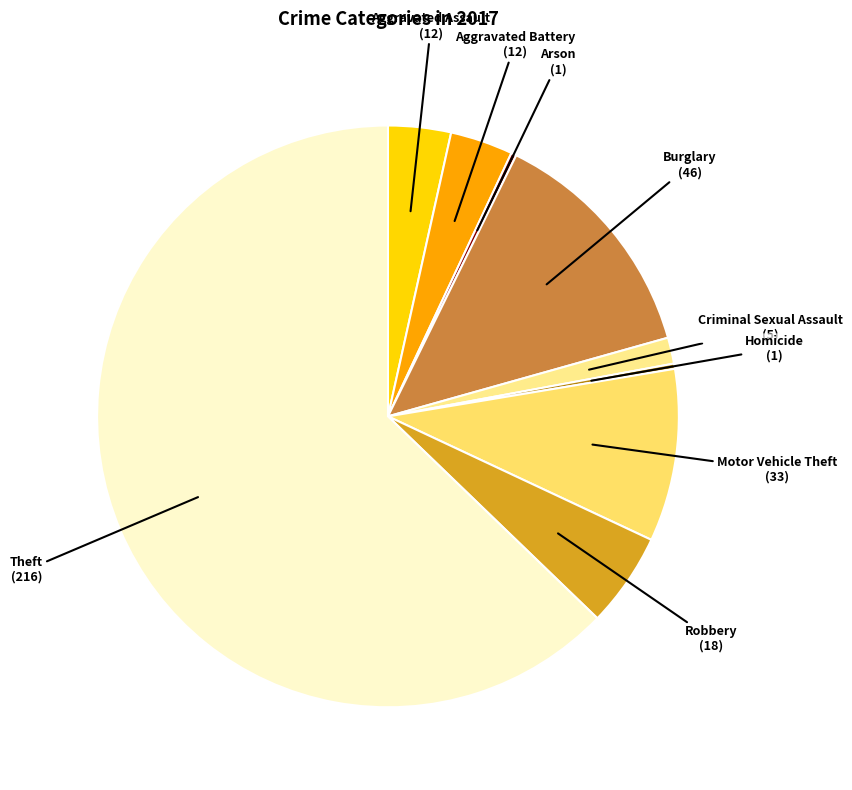

Is the sum of Burglary and Motor Vehicle Theft greater than half?

No